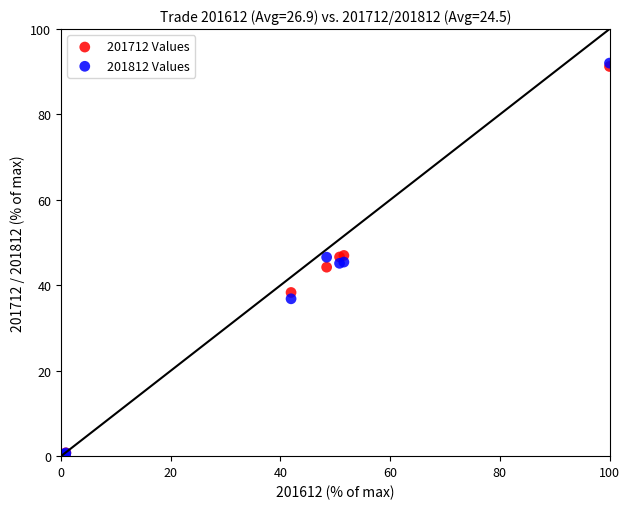

Which series has the largest Y range (max minus min)?

201812 Values